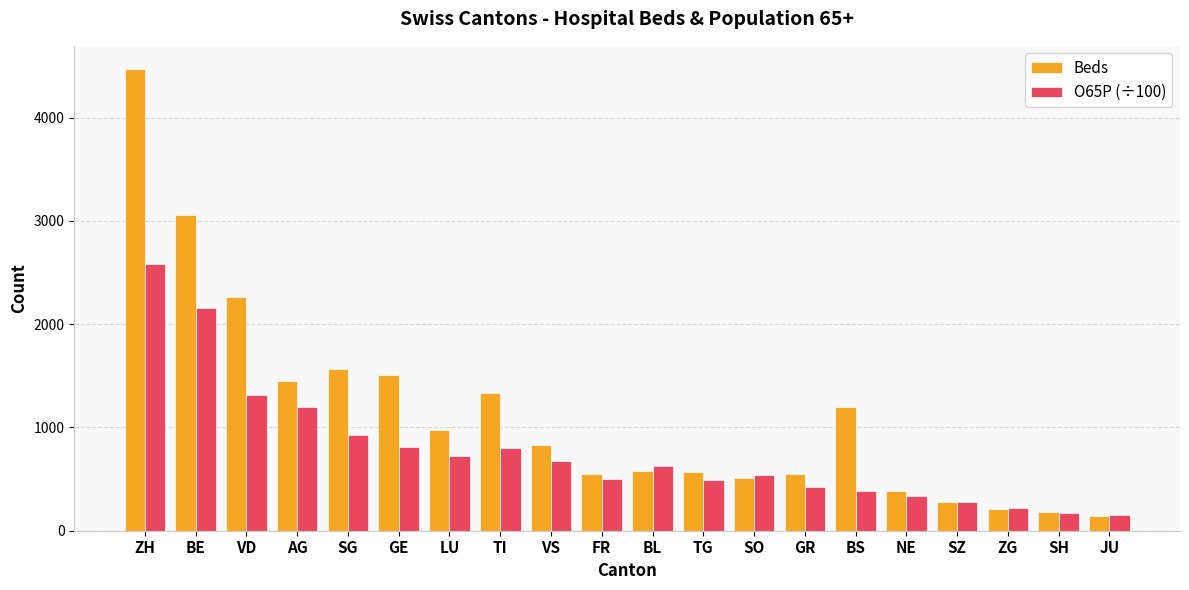

What is the label of the 4th bar from the right?

SZ